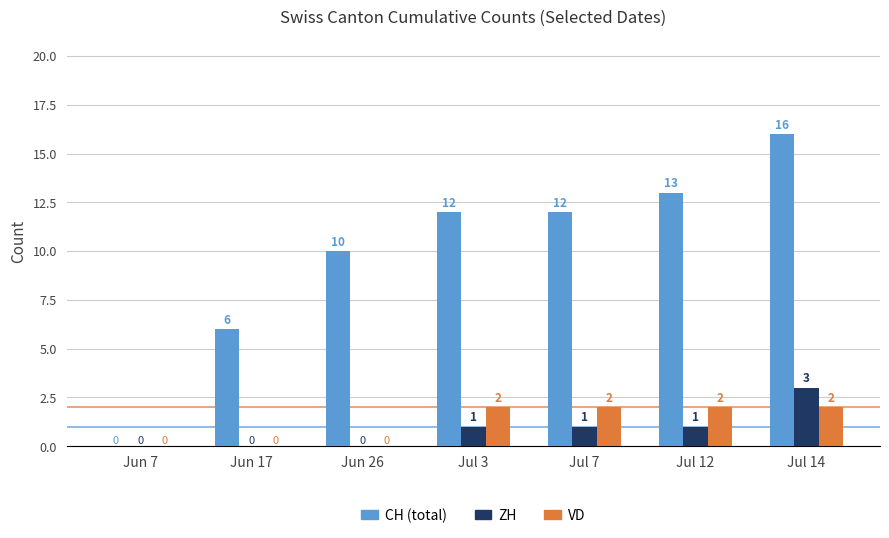

Count the number of data series in this chart.

3